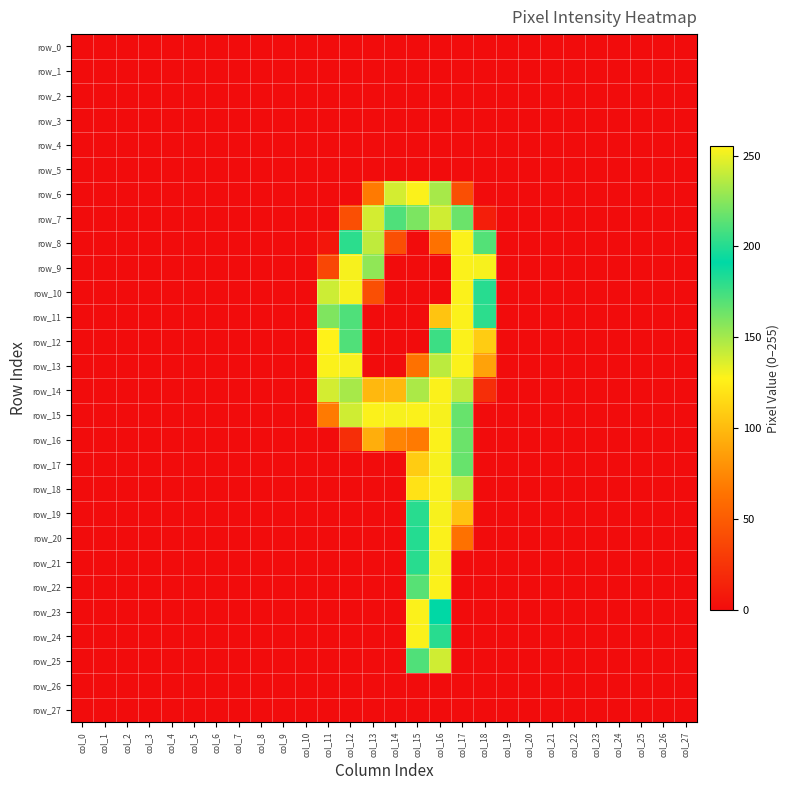

What is the difference between the maximum and second lowest values in the row_21 series?

253